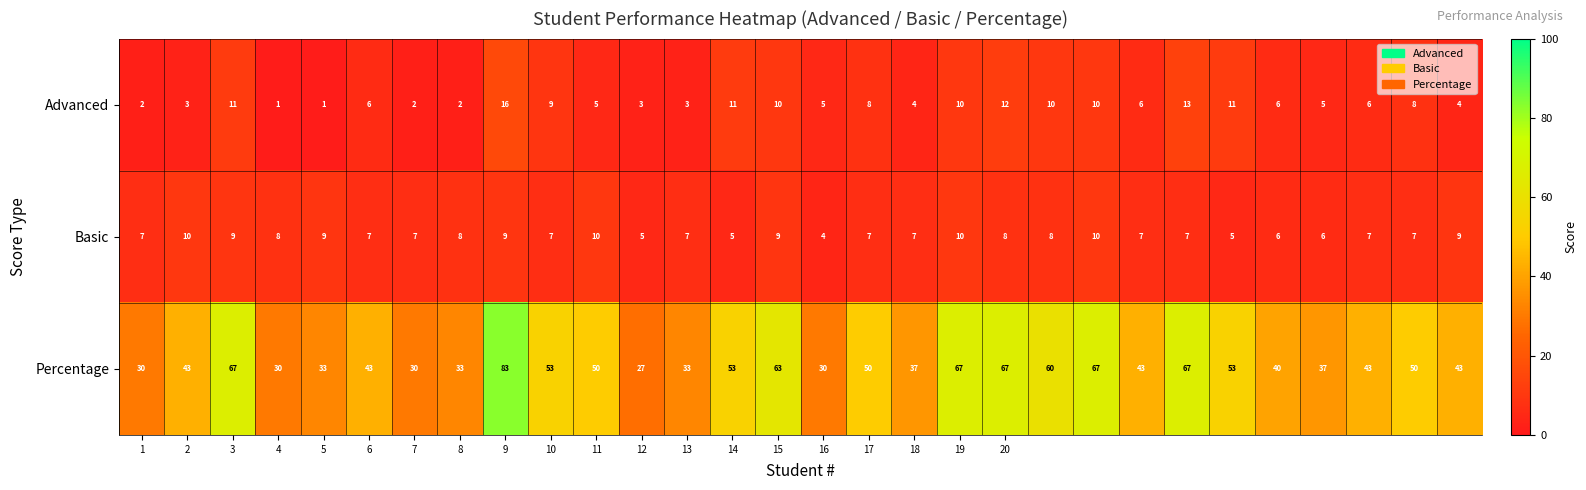

Count the Basic values in the range 7 to 9.

20